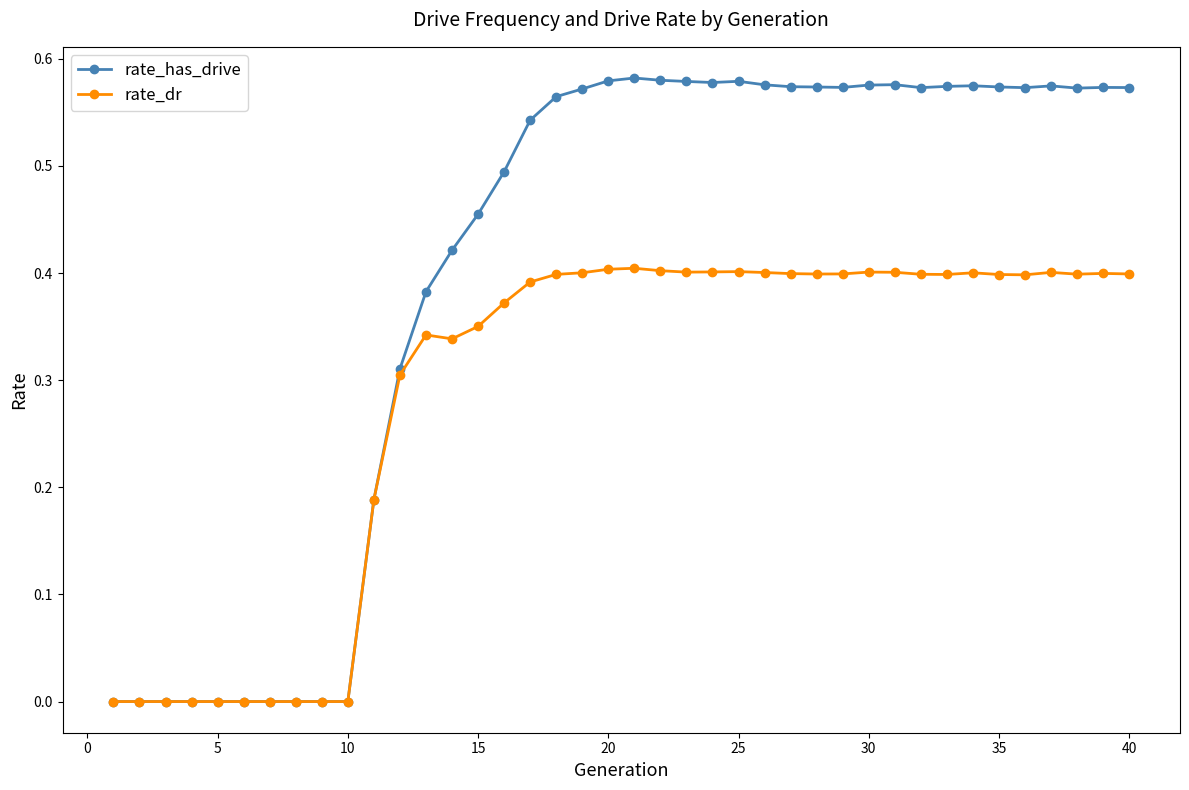

Rank the series by their average value, from highest to lowest.

rate_has_drive, rate_dr